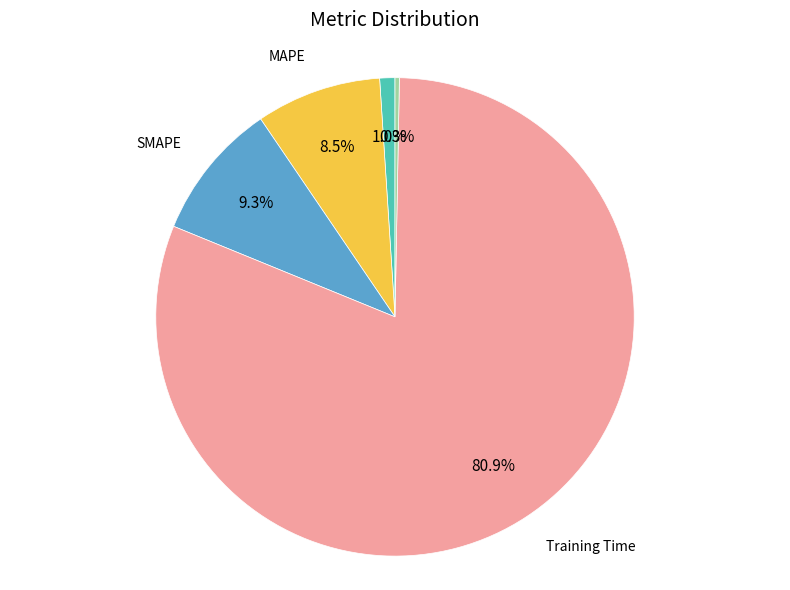

What percentage is the MSE slice, to the nearest percent?

1%